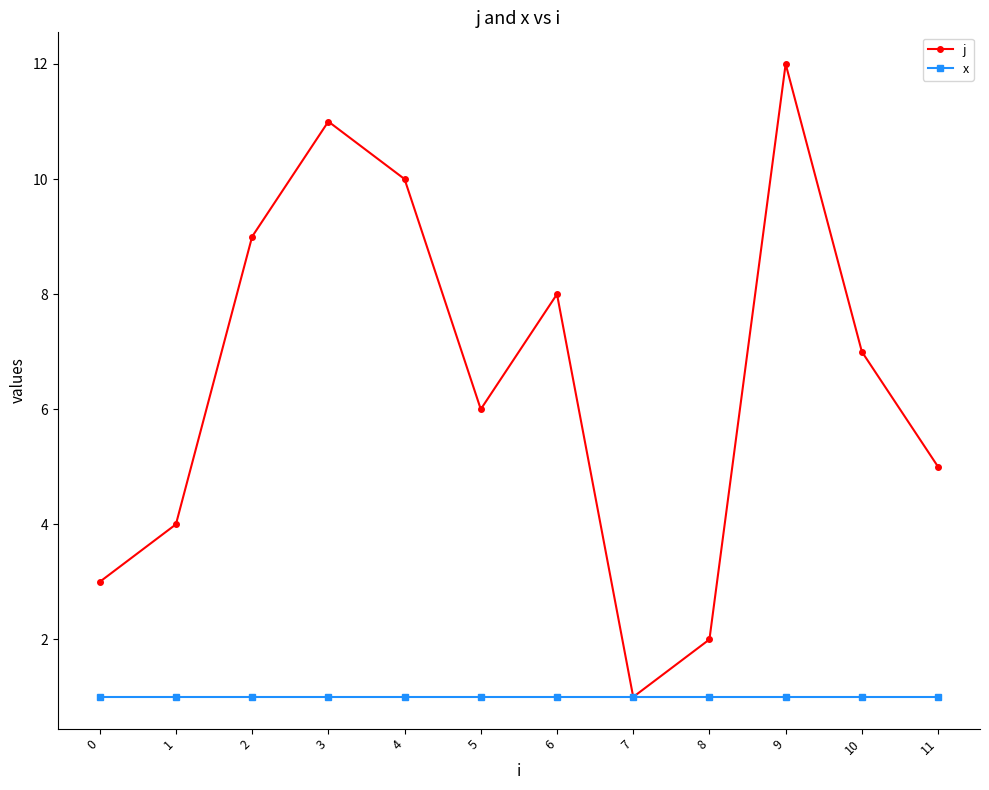

What is the value of the x point at the 7th from the left?

1